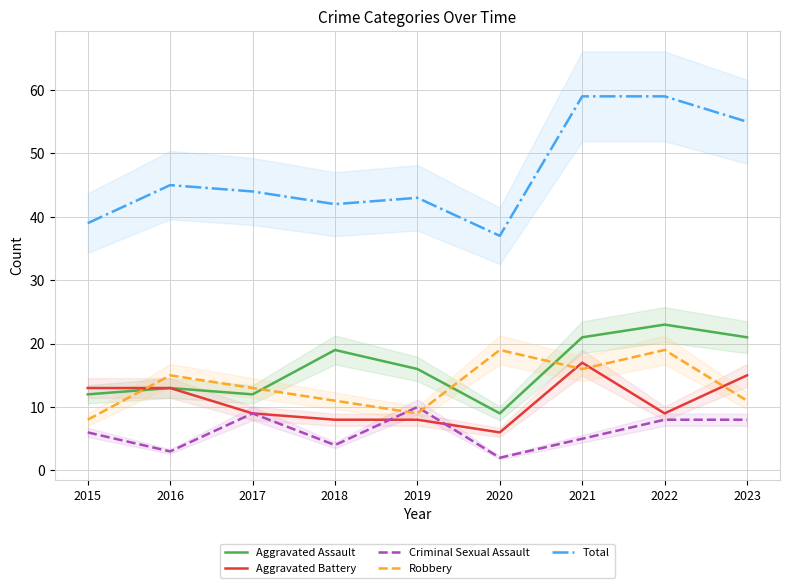

What is the difference between the maximum and second lowest values in the Aggravated Battery series?

9